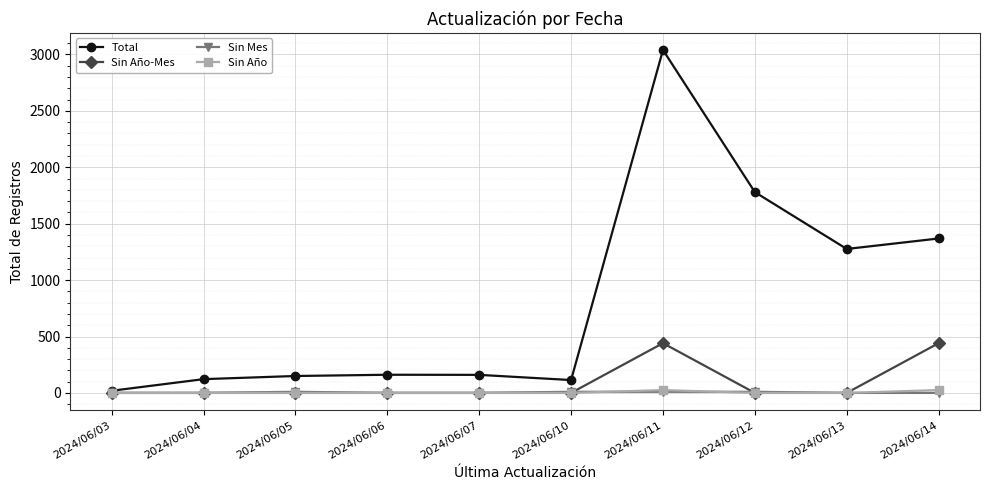

How many lines are shown in the chart?

4